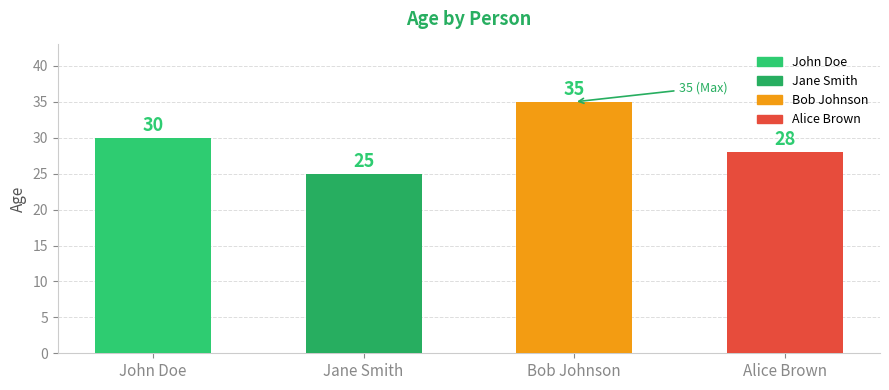

Which category has the highest value across all series?

Bob Johnson